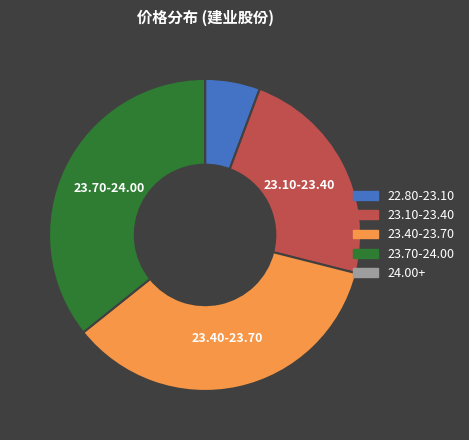

Is there a majority slice in this chart?

No